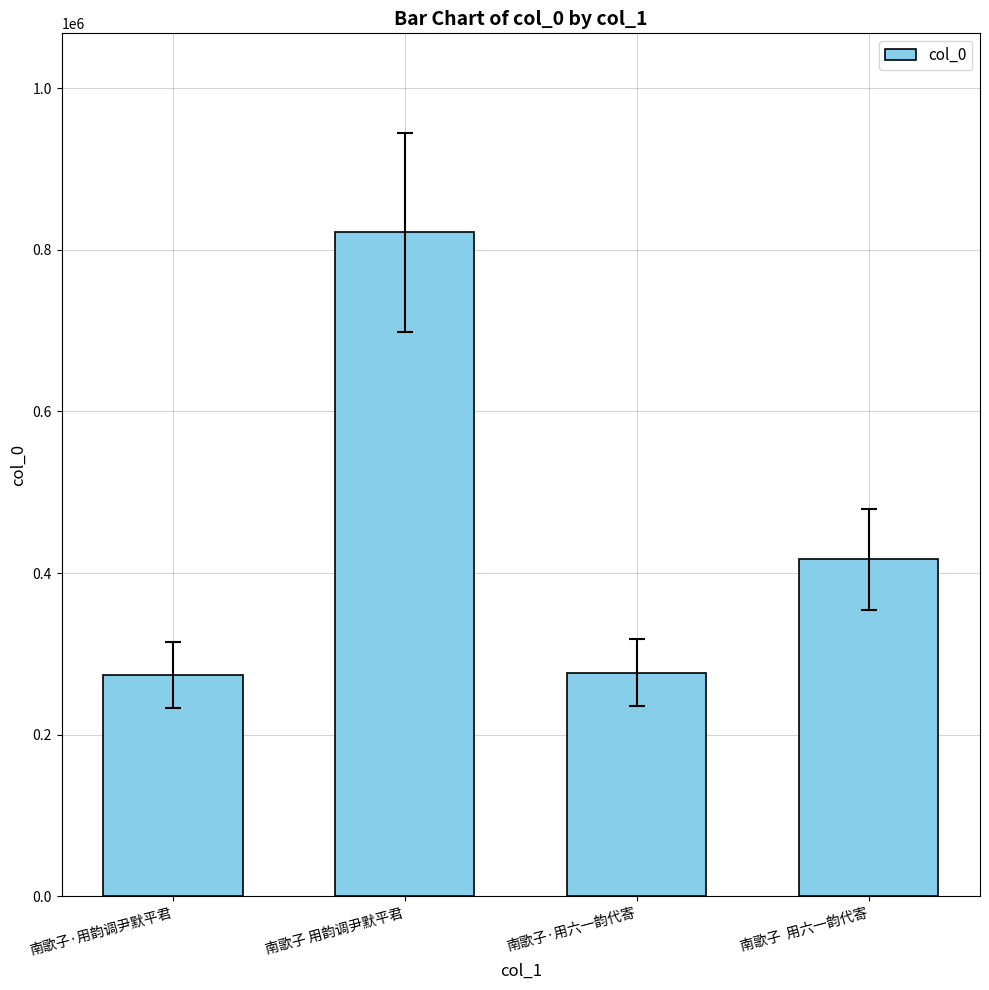

What is the difference between the second highest and second lowest values?

140065